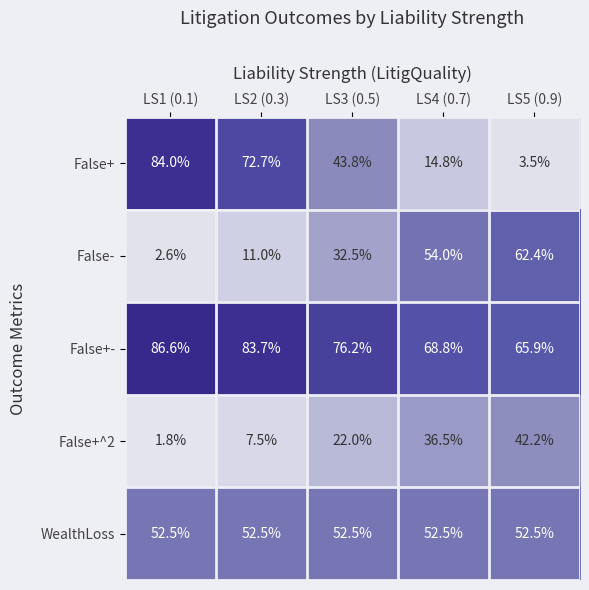

Is it true that WealthLoss equals 11.6 at LS3 (0.5)?

False